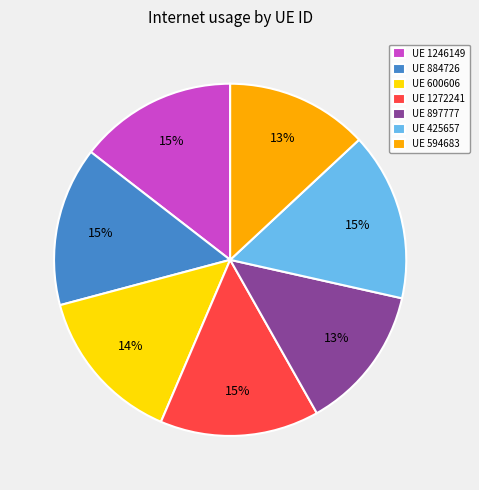

How many slices are in this pie chart?

7